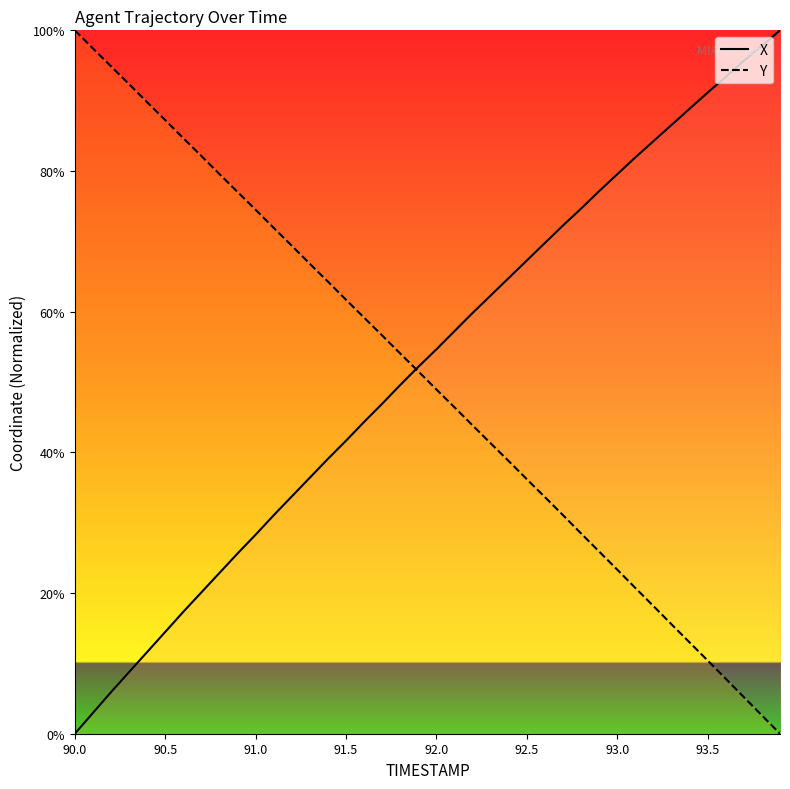

True or false: X has a value of -51.6 at 90.0.

False